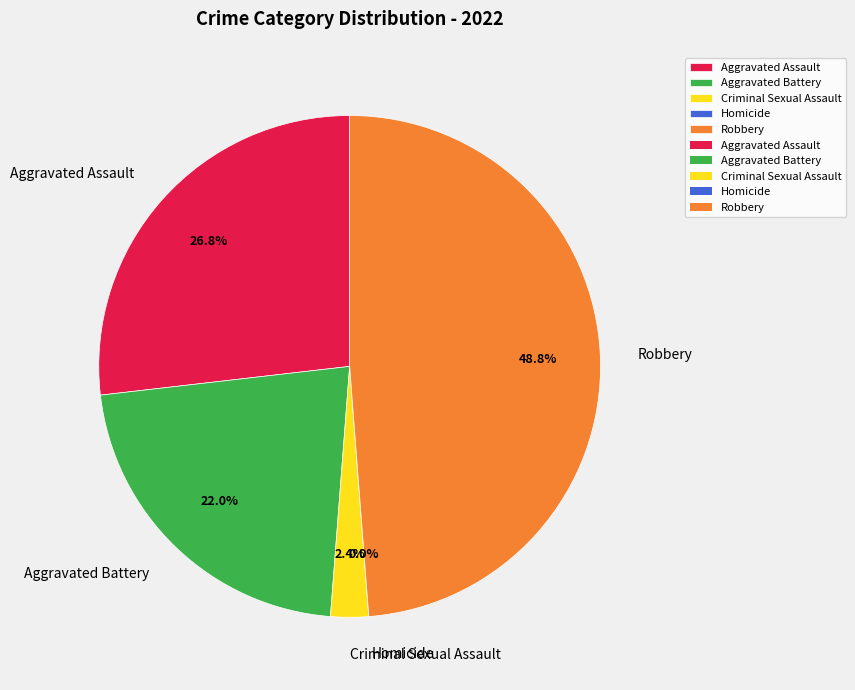

To the nearest percent, what is the average slice percentage?

20%